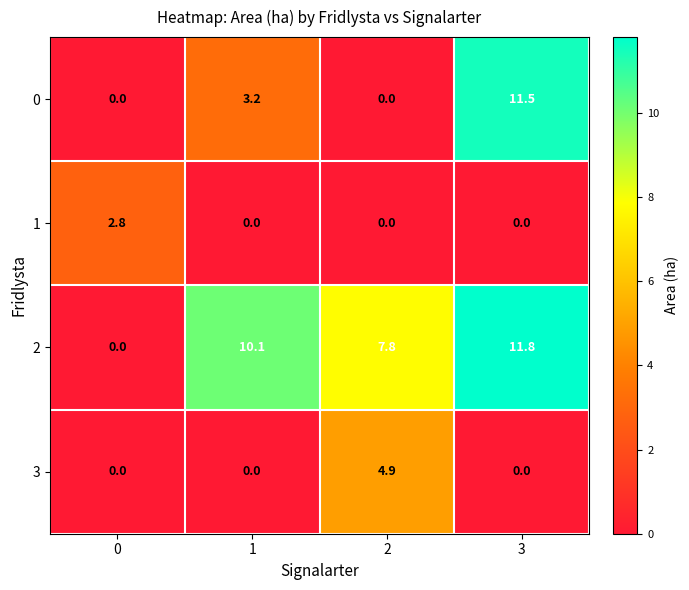

Reading right to left, what are all the values shown in this chart?

0: 11.5	0.0	3.2	0.0
1: 0.0	0.0	0.0	2.8
2: 11.8	7.8	10.1	0.0
3: 0.0	4.9	0.0	0.0